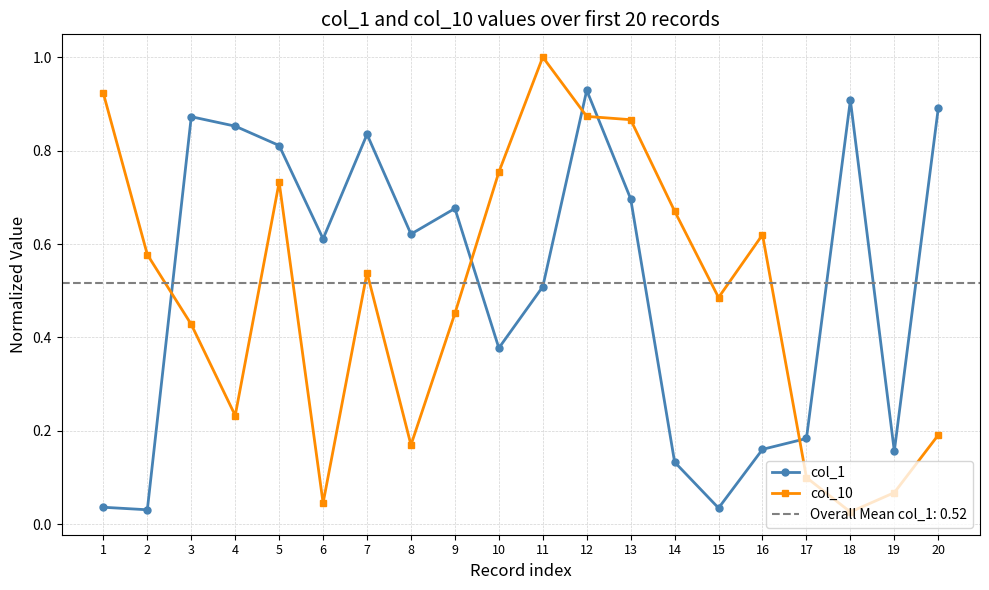

List the labels in order of col_1 value, smallest first.

2, 15, 1, 14, 19, 16, 17, 10, 11, 6, 8, 9, 13, 5, 7, 4, 3, 20, 18, 12